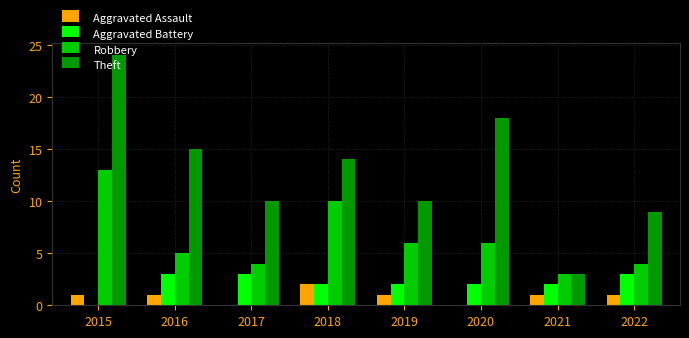

The value of Theft at 2015 is 24. True or false?

True